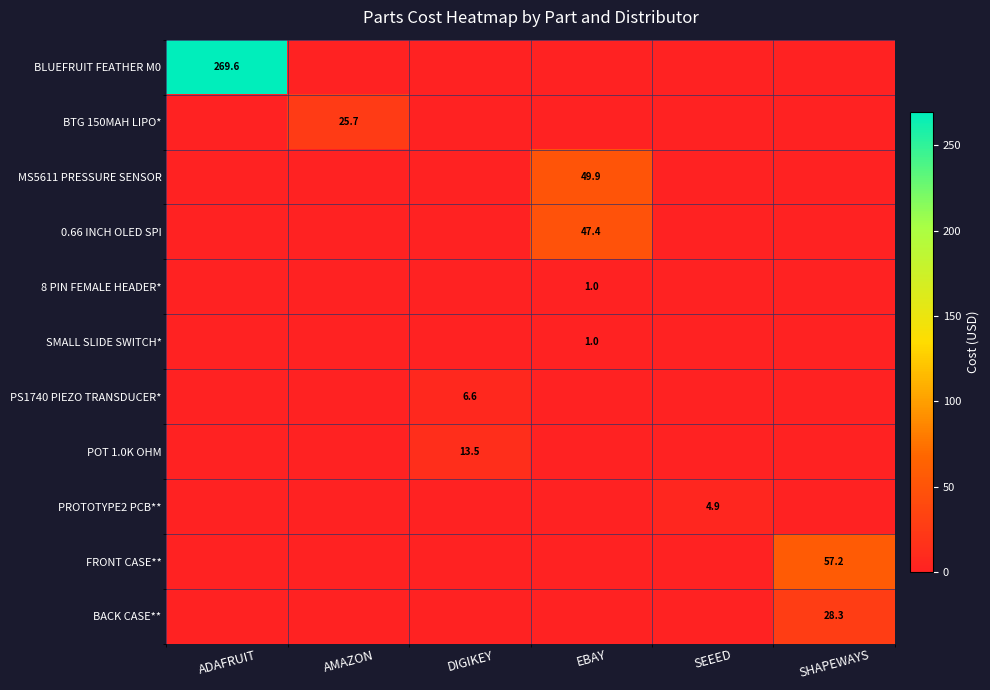

True or false: 0.66 INCH OLED SPI has a value of 0.0 at SHAPEWAYS.

True